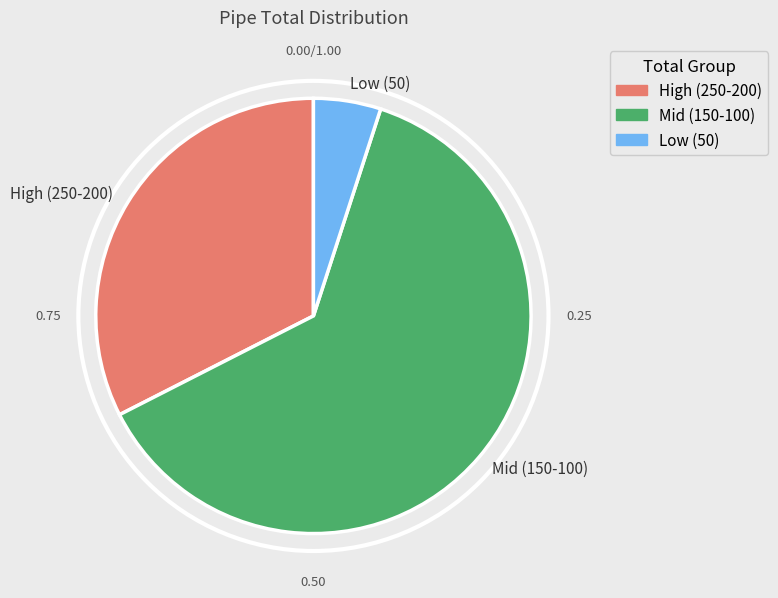

Count the number of slices in the pie.

3